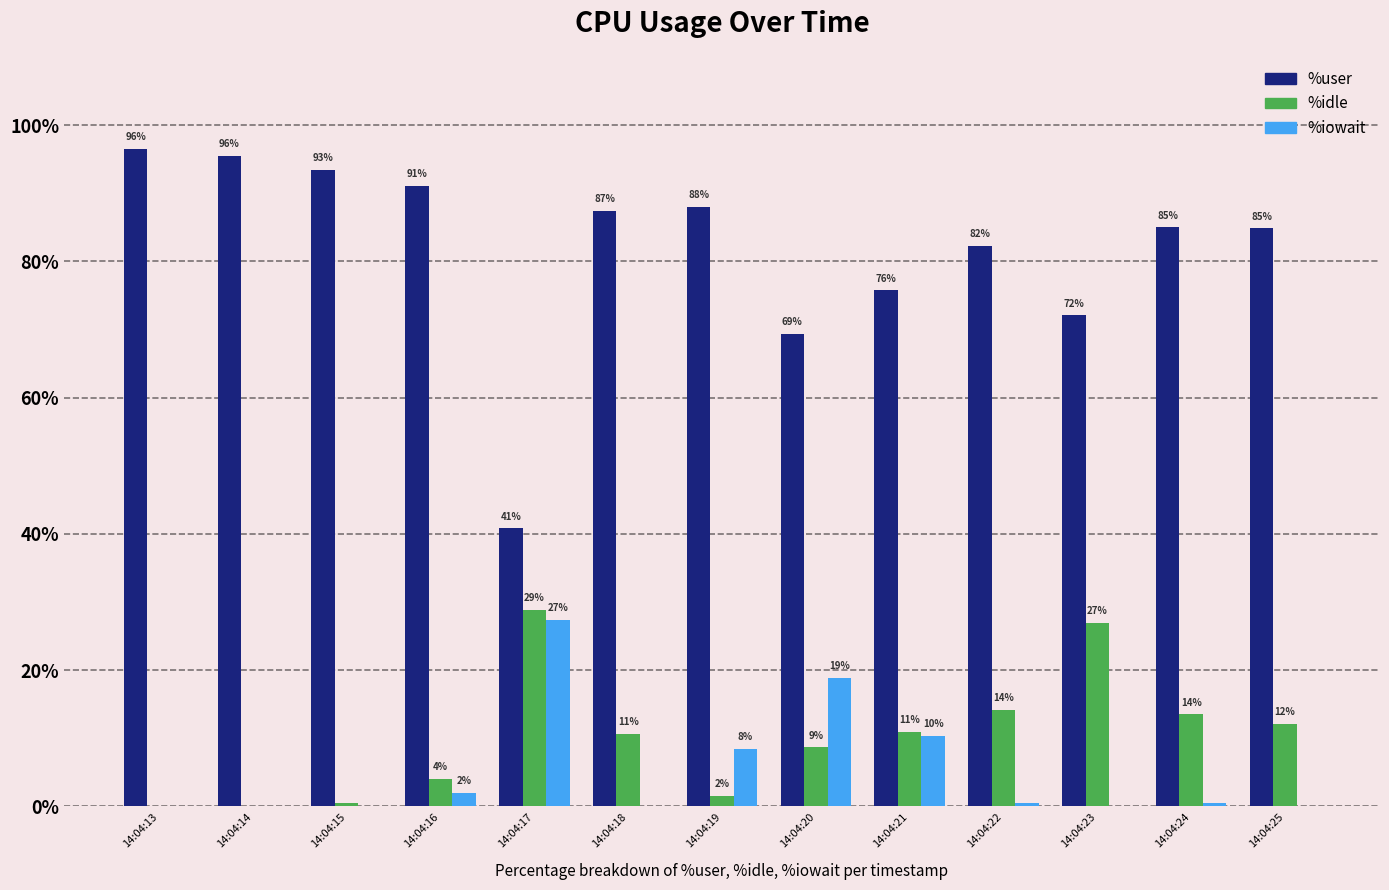

Are the bars horizontal?

No